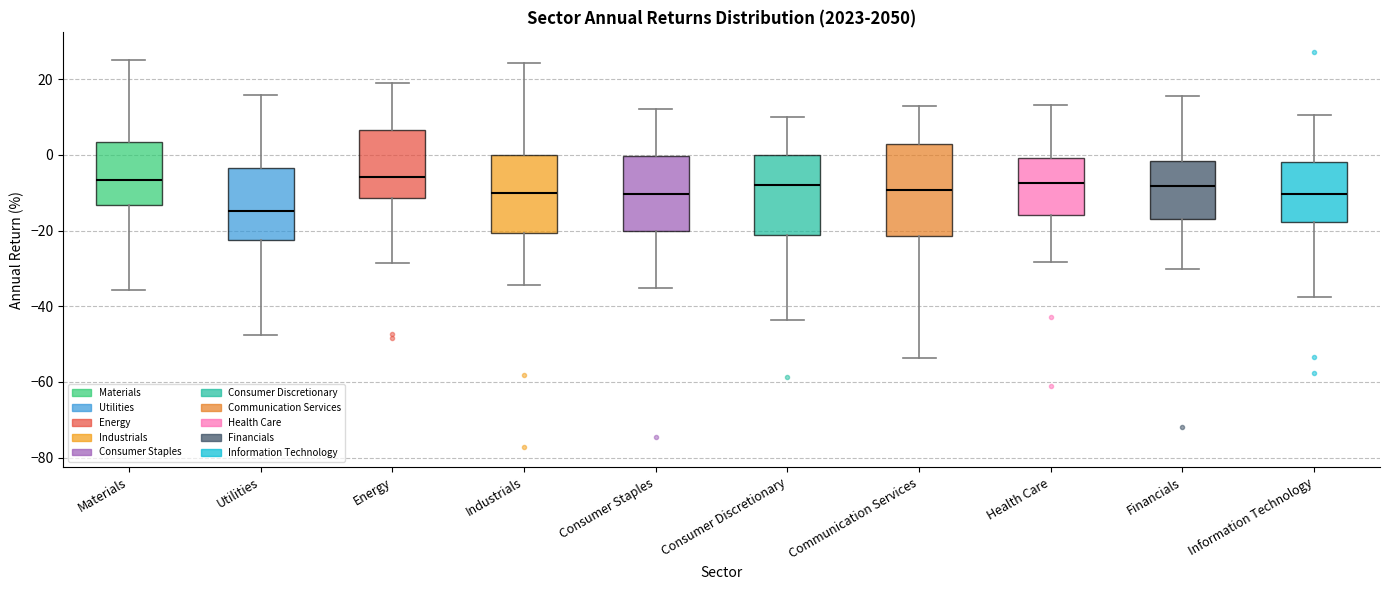

Where is the lower edge of the box for Information Technology on the y-axis? The values are not printed on the chart, so give them approximately, as read against the axis.

-18